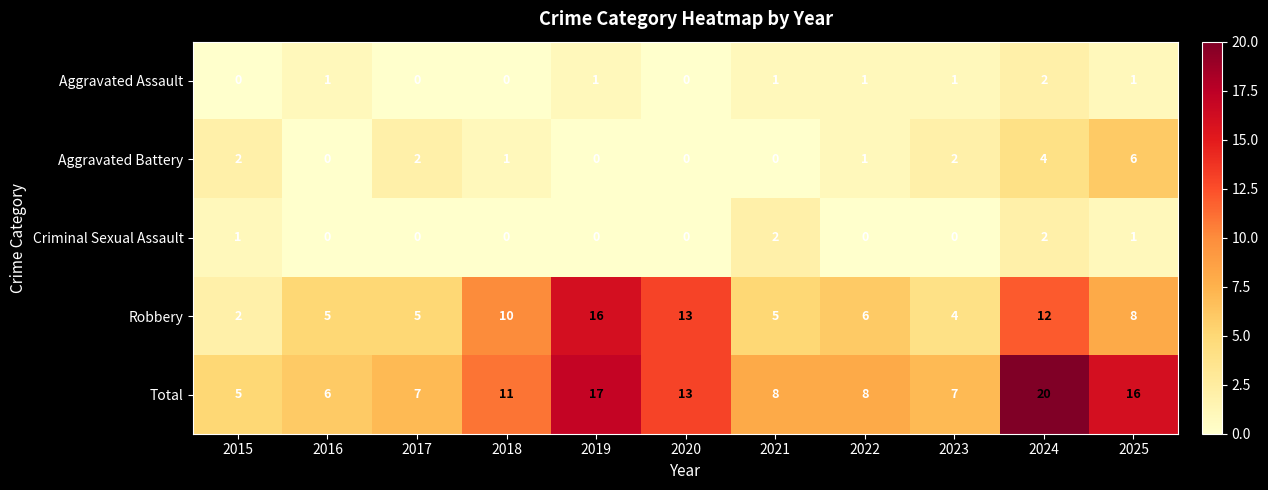

What is the sum of all Criminal Sexual Assault values?

6